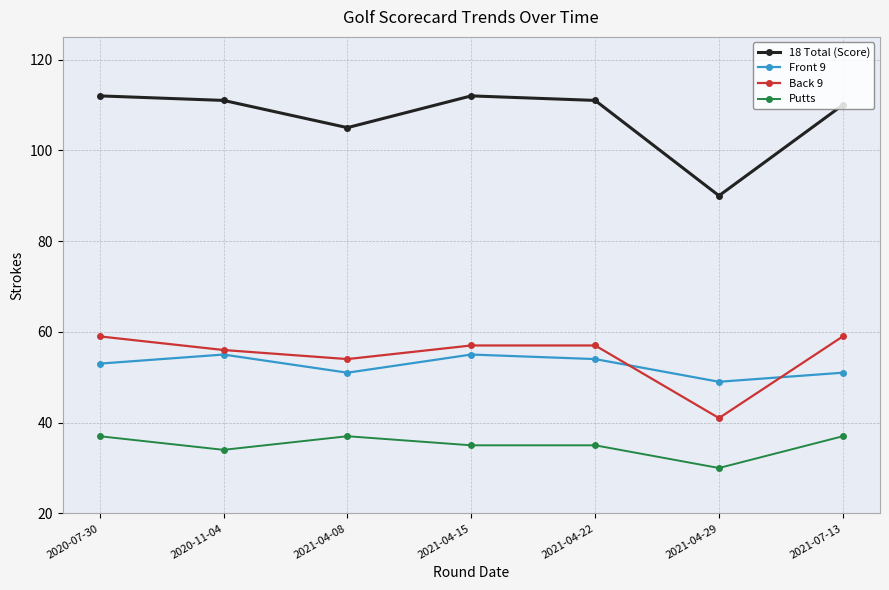

Count the number of categories in the chart.

7